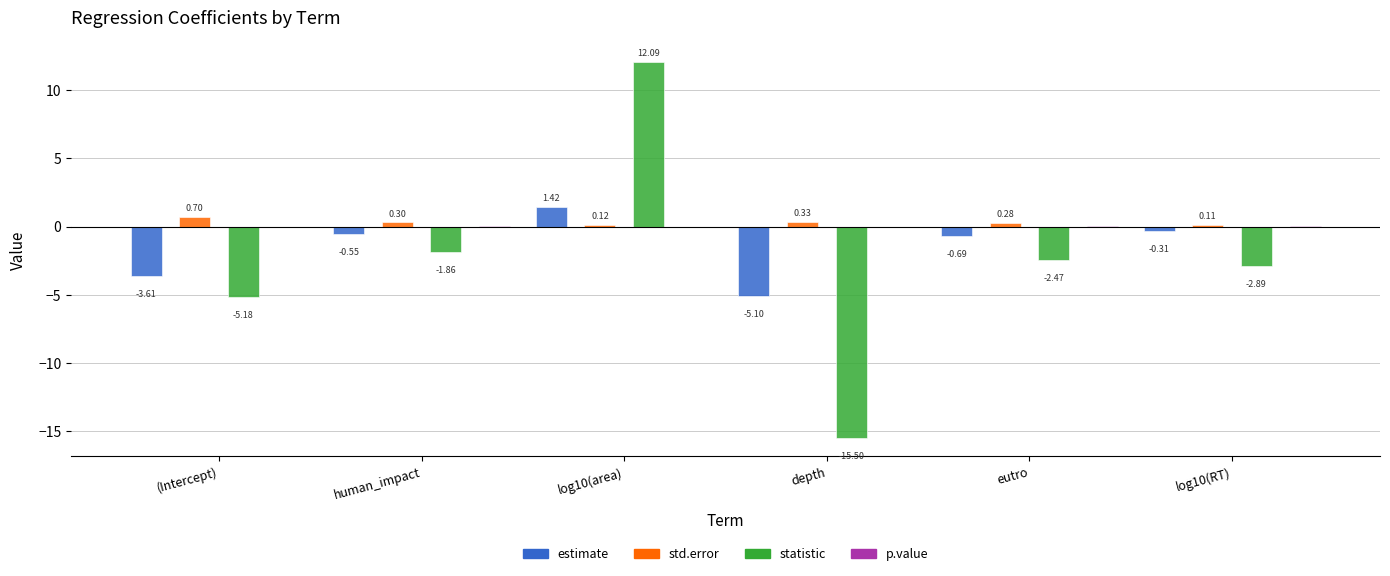

What is the difference between the highest and lowest values at log10(RT)?

3.0